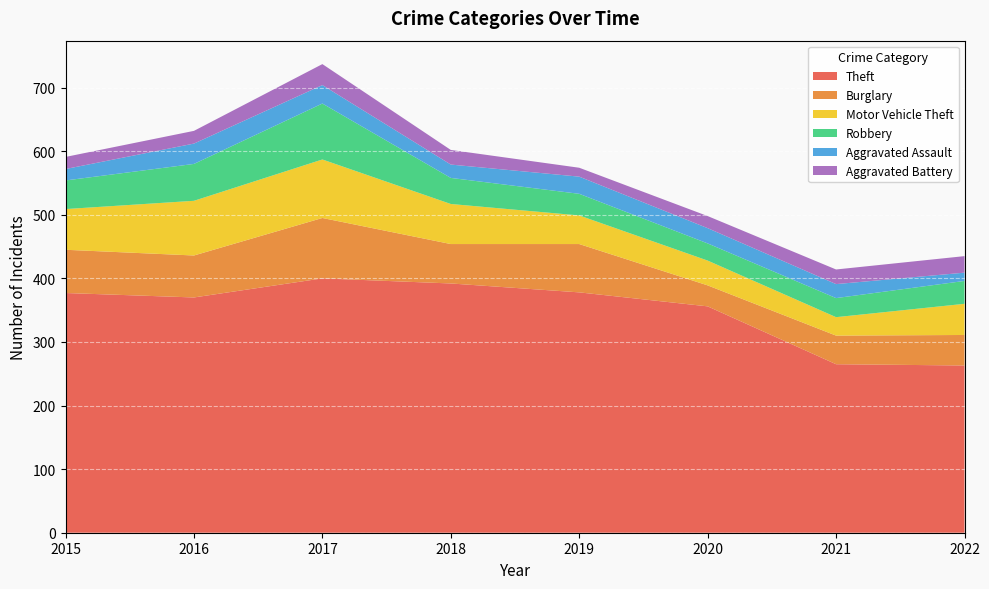

Reading right to left, extract all data points from this chart.

Theft: 263	265	356	378	392	400	370	377
Burglary: 48	45	33	76	62	95	66	68
Motor Vehicle Theft: 49	29	39	45	63	92	86	64
Robbery: 36	30	27	34	41	88	58	45
Aggravated Assault: 13	22	24	27	21	29	32	18
Aggravated Battery: 26	23	19	14	23	33	20	19